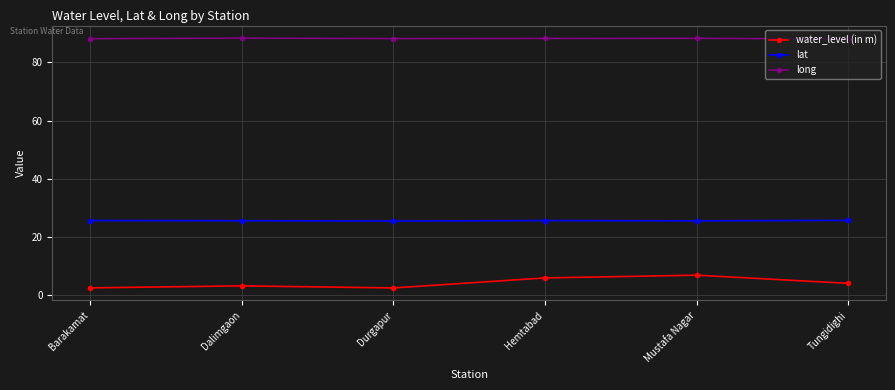

True or false: water_level (in m) and long cross at least once.

False